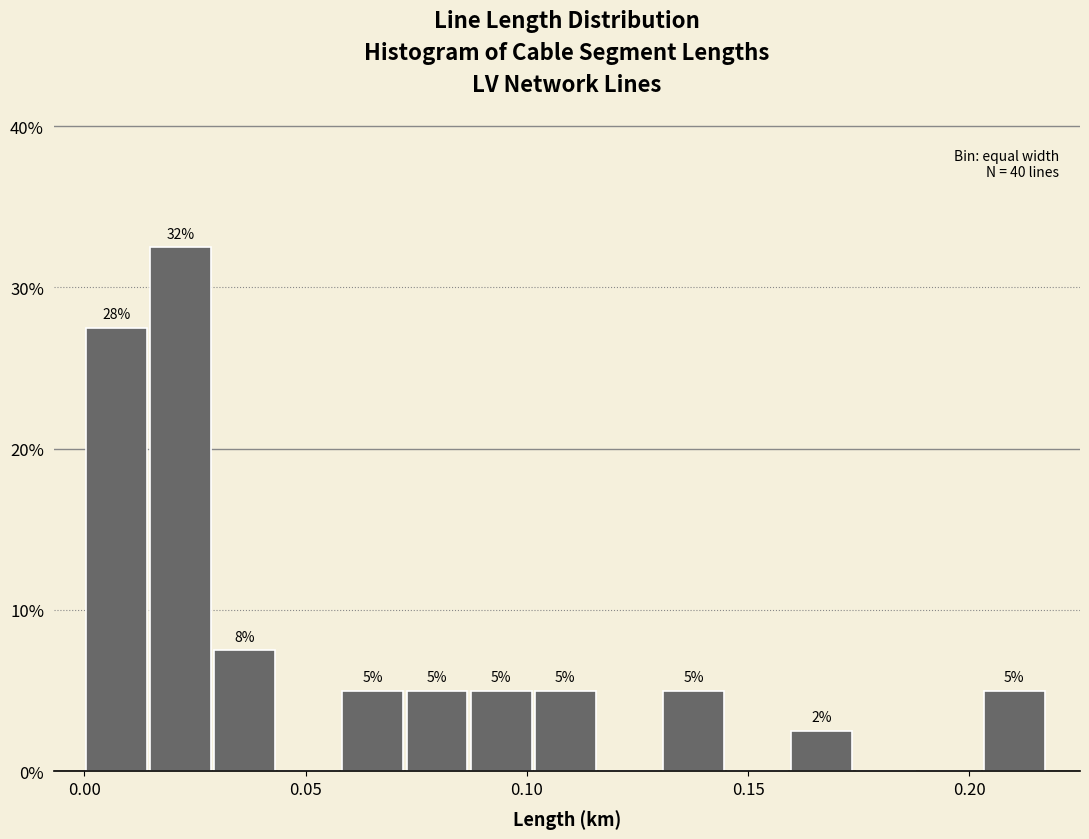

Around what value on the x-axis is the tallest bar? Give the approximate position of its centre, as read against the axis.

0.020